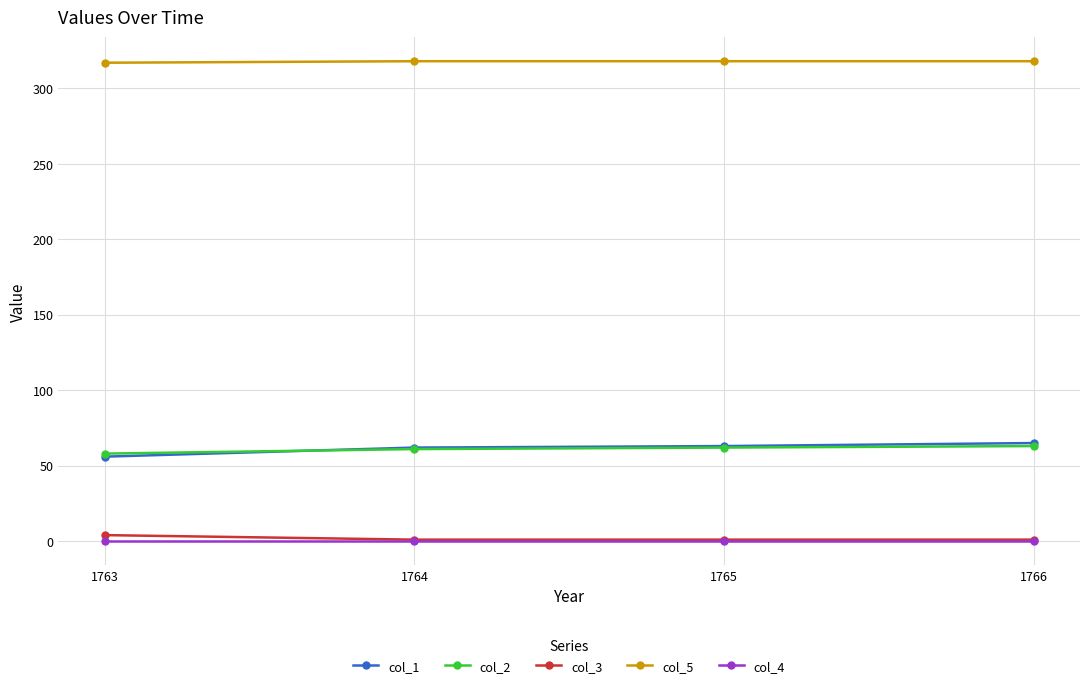

True or false: col_1 and col_3 intersect in this chart.

False